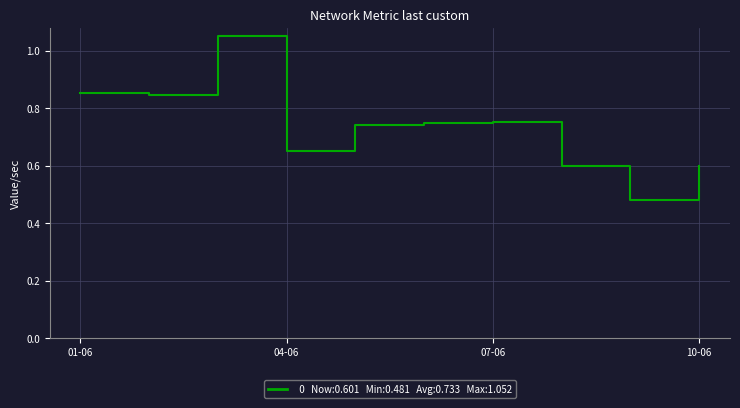

What is the difference between the maximum and minimum values?

0.6